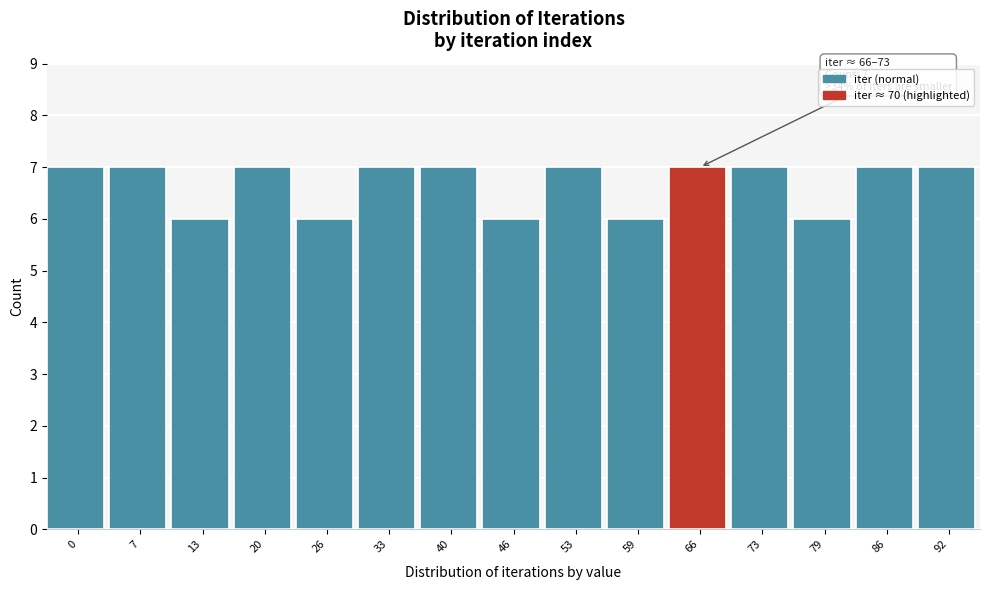

Reading left to right, transcribe all the data shown in this chart.

7	7	6	7	6	7	7	6	7	6	7	7	6	7	7